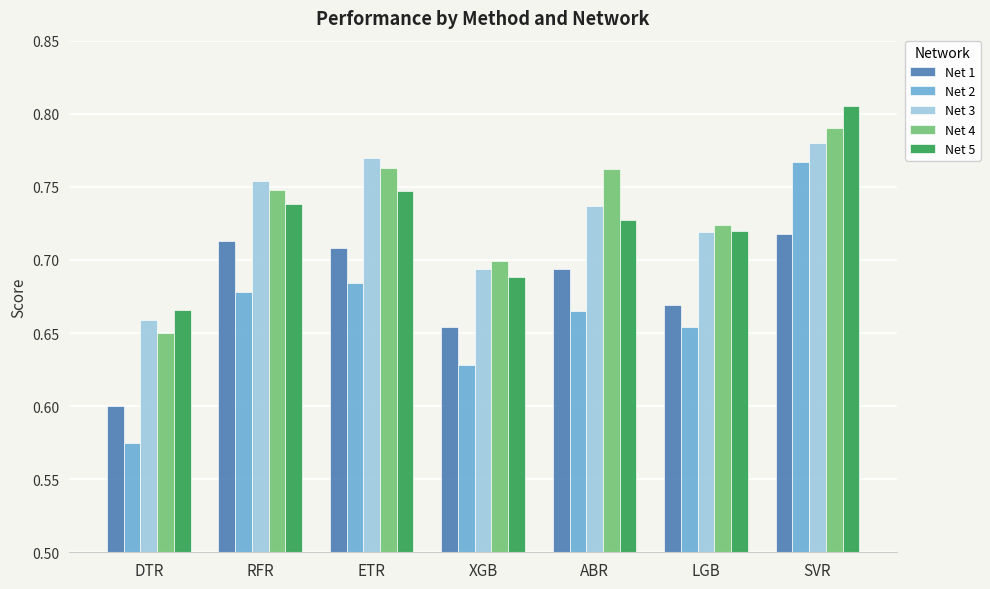

The value of Net 2 at SVR is 1.1. True or false?

False